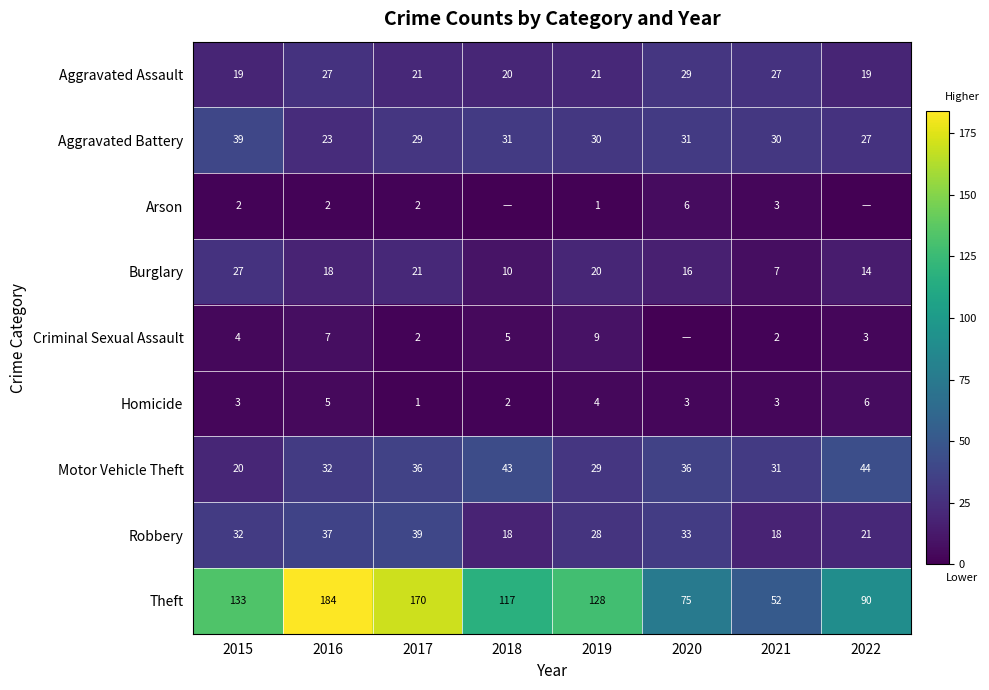

The value of Aggravated Assault at 2016 is 17. True or false?

False